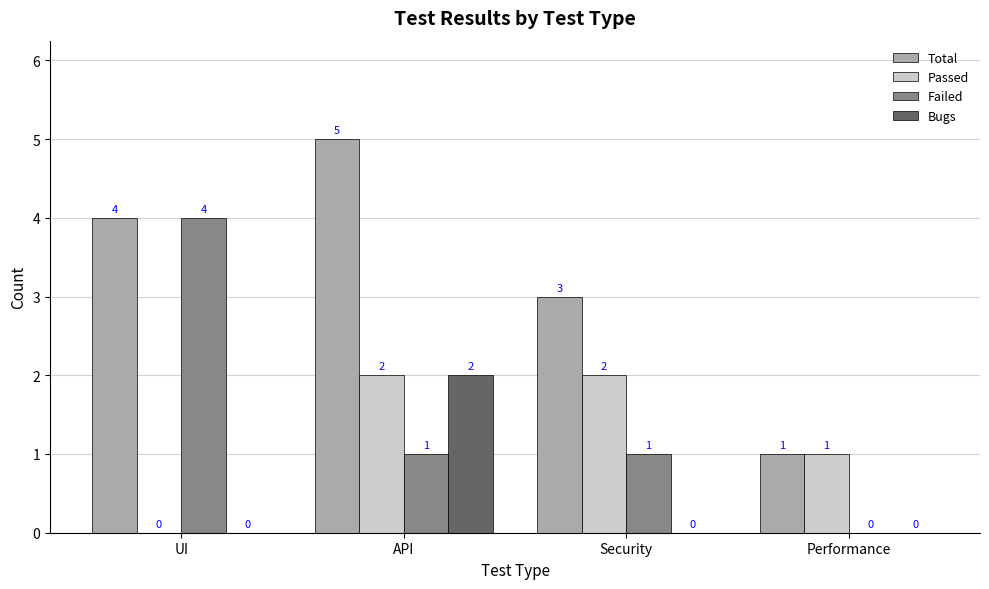

What is the sum of the Passed values at Performance and API?

3